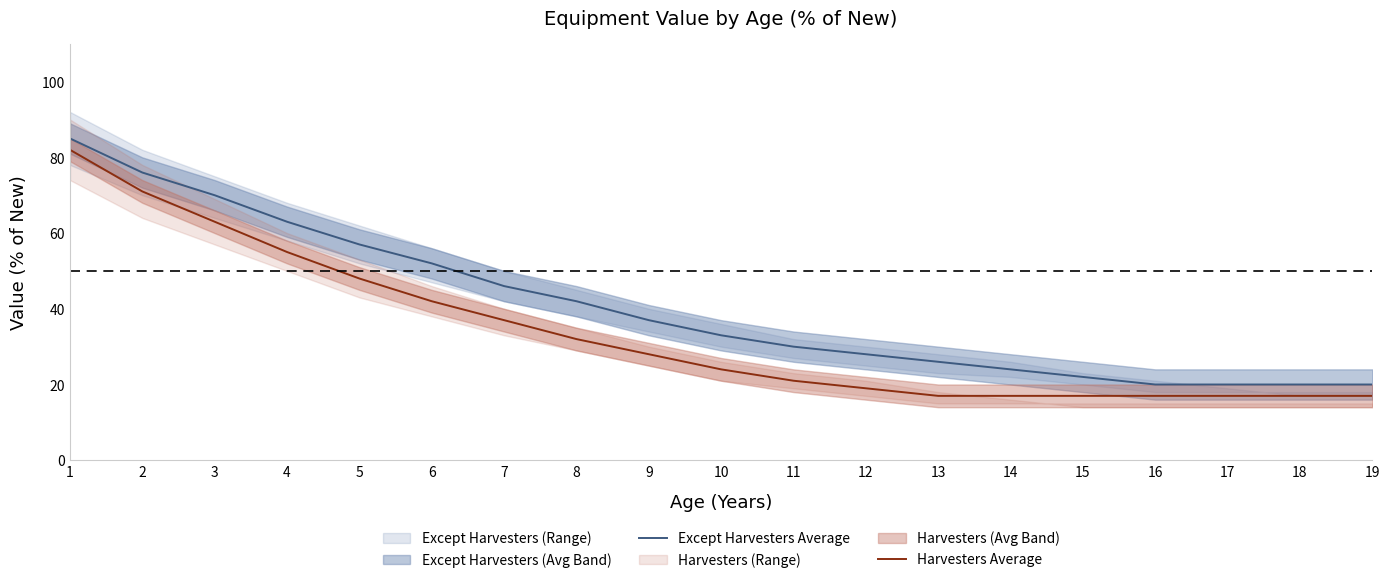

True or false: Harvesters Average and Except Harvesters Average cross at least once.

False